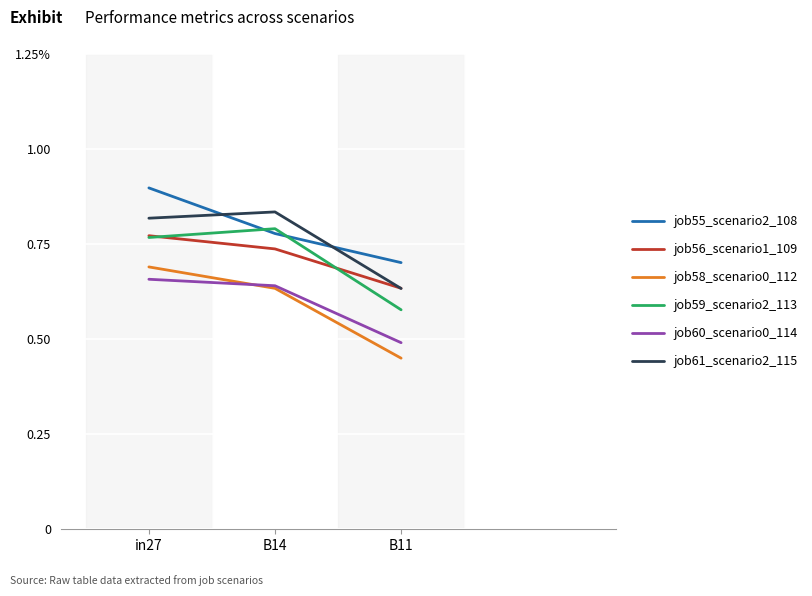

The job56_scenario1_109 series shows 0.7 at B14. True or false?

True